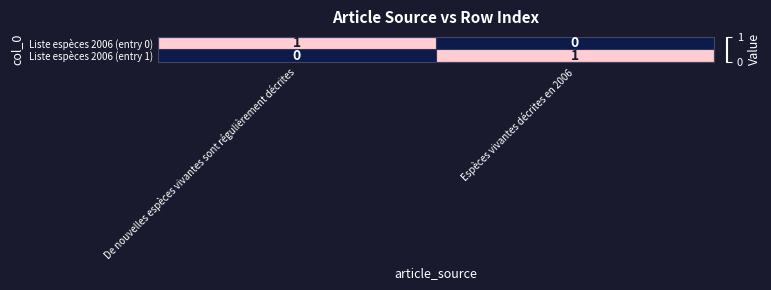

Which category has the lowest value in the Liste espèces 2006 (entry 1) series?

De nouvelles espèces vivantes sont régulièrement décrites